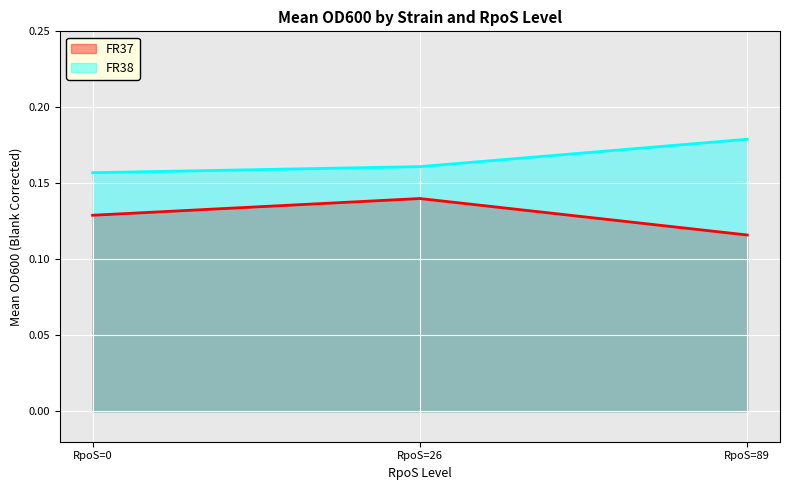

List the series in order of their peak value, lowest first.

FR37, FR38